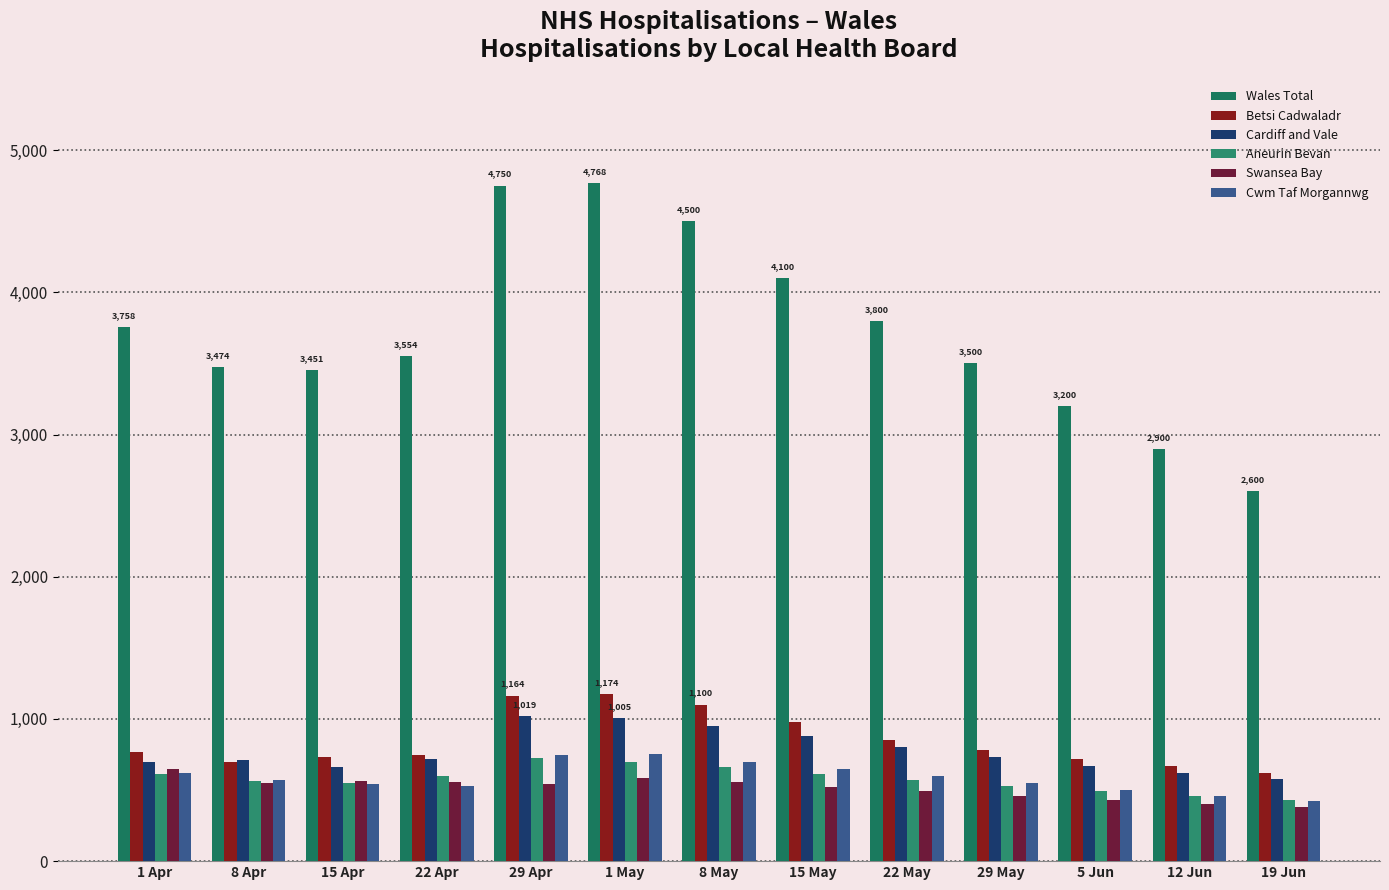

Is the value of Wales Total at 8 May greater than the value of Cardiff and Vale at 19 Jun?

Yes